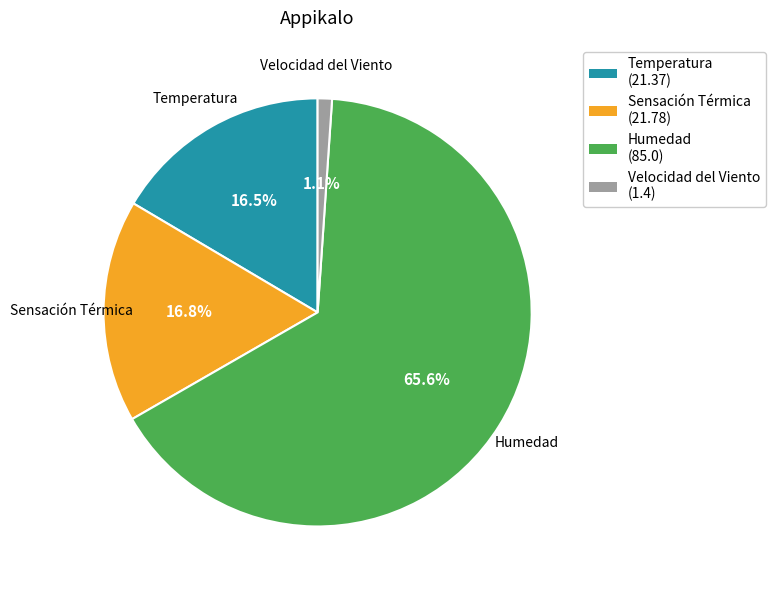

Do Velocidad del Viento and Humedad together represent more than half of the pie?

Yes